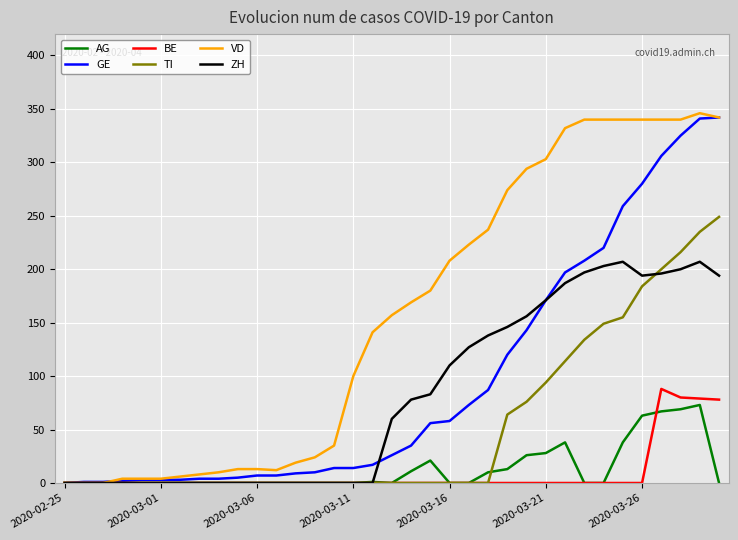

Which series has the largest total across all categories?

VD